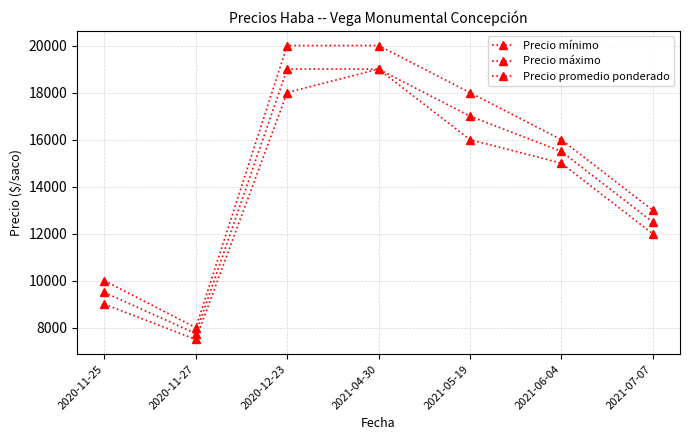

True or false: Precio máximo and Precio promedio ponderado intersect in this chart.

False